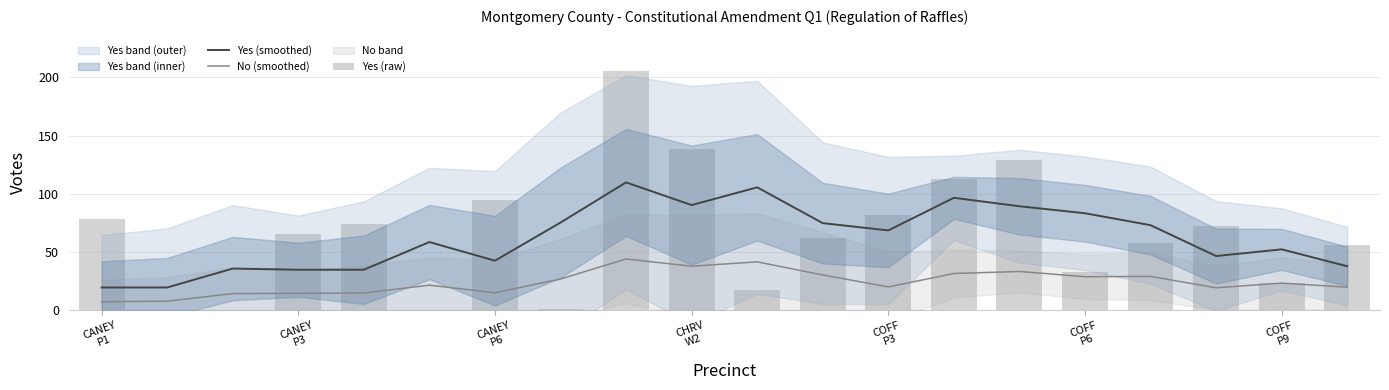

What is the approximate value of Yes (smoothed) at 8?

109.8